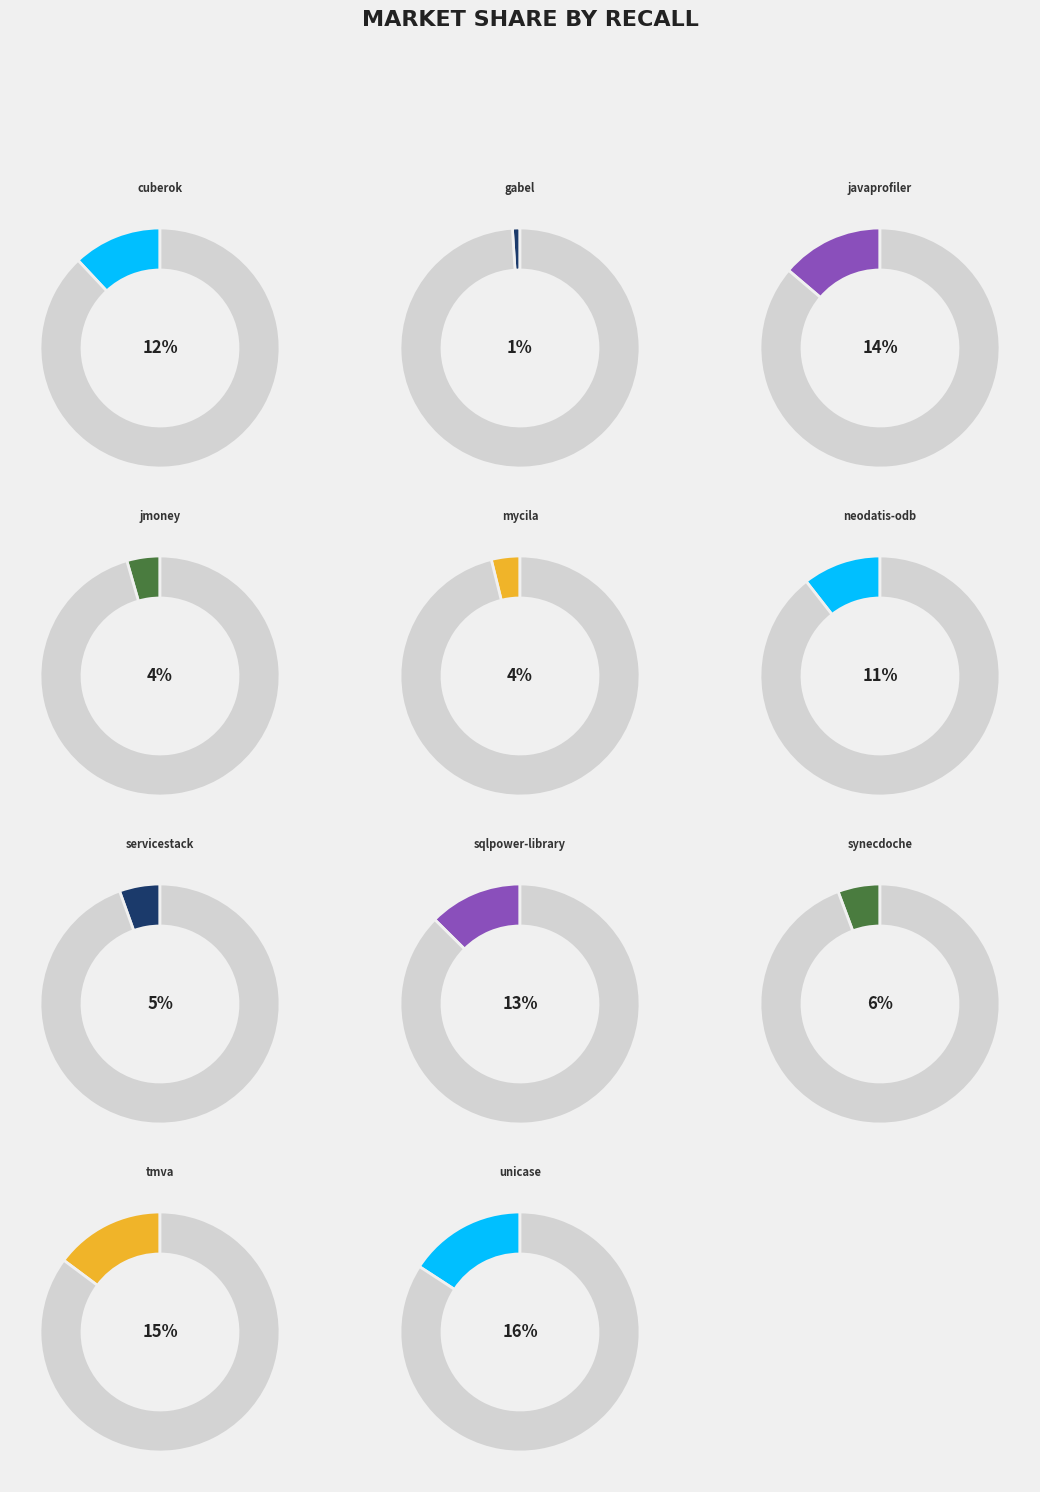

To the nearest percent, what is the combined percentage of servicestack.csv and neodatis-odb.csv?

16%